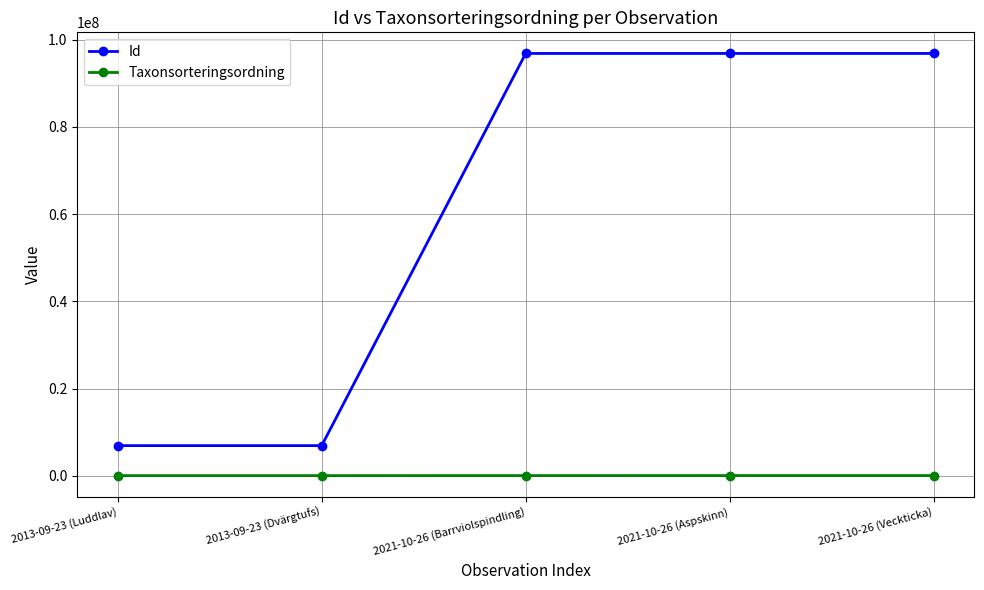

True or false: Id and Taxonsorteringsordning cross at least once.

False